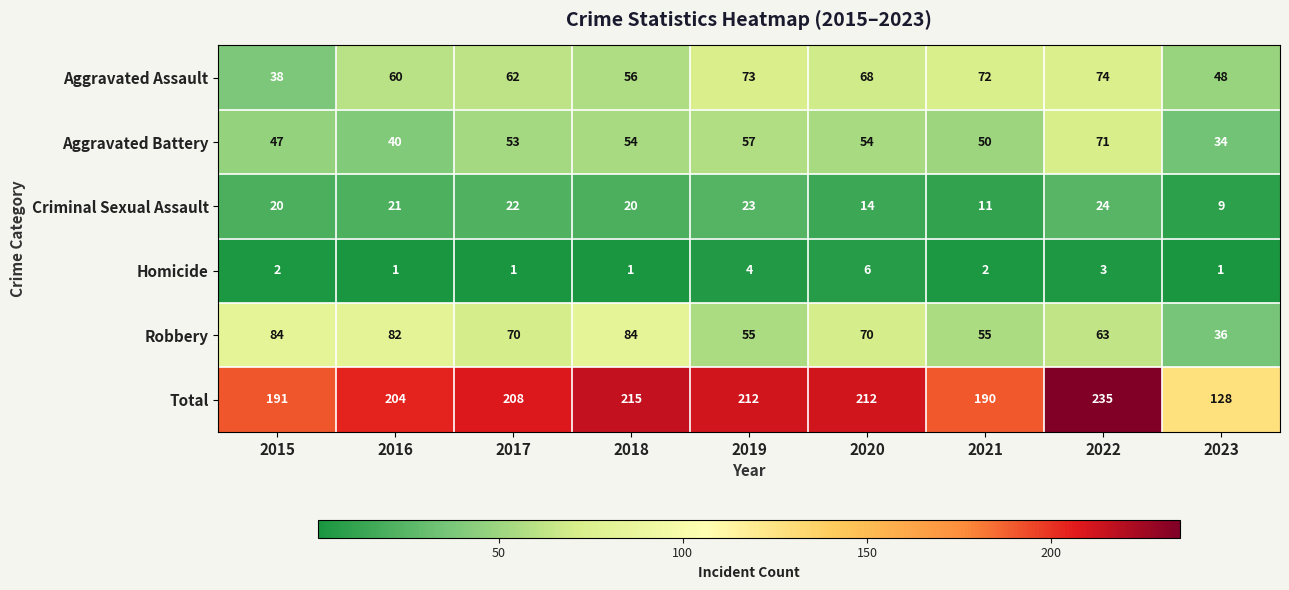

Which label corresponds to the largest value in the chart?

2022